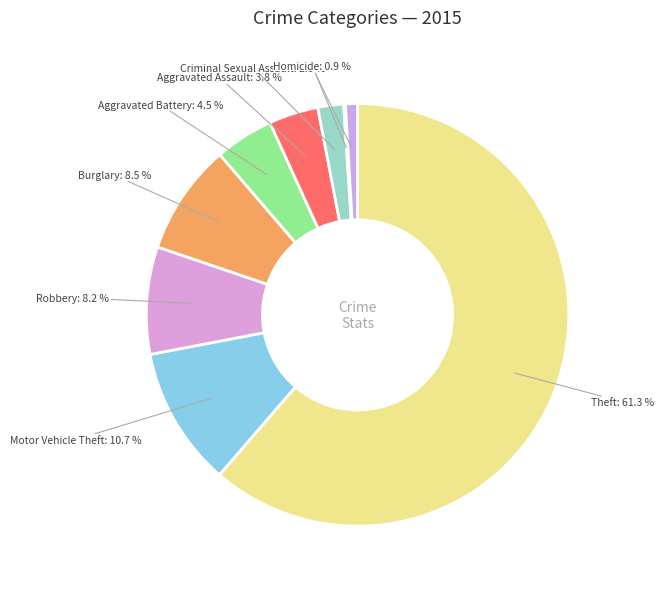

Which slice is the largest?

Theft